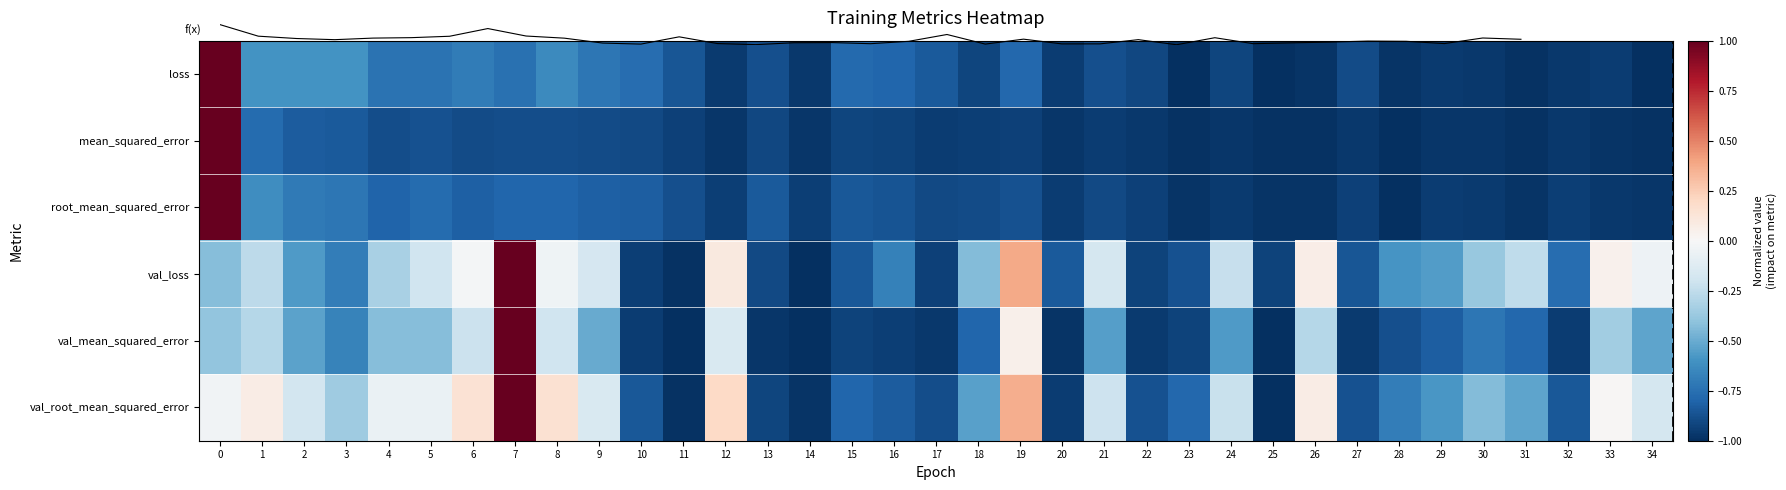

What is the difference between the second highest and minimum values in the val_mean_squared_error series?

1.0